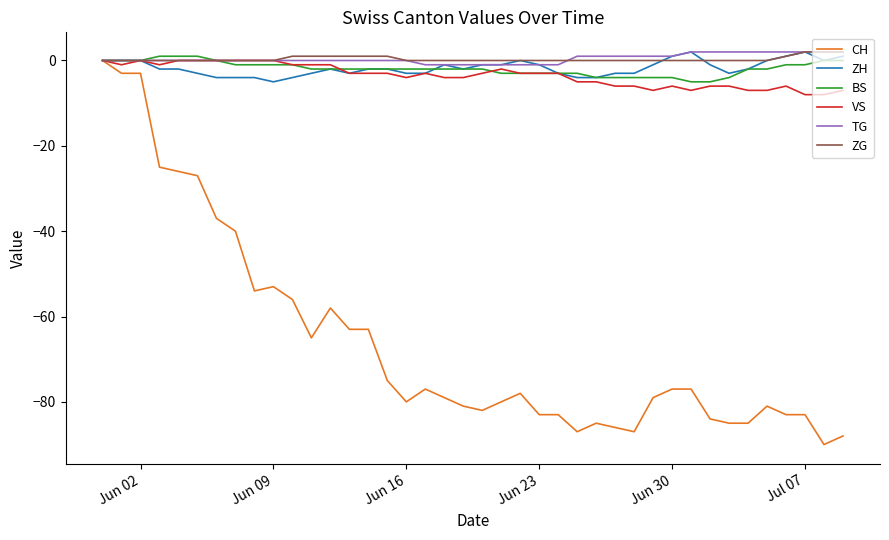

Which series has the widest spread of values?

CH